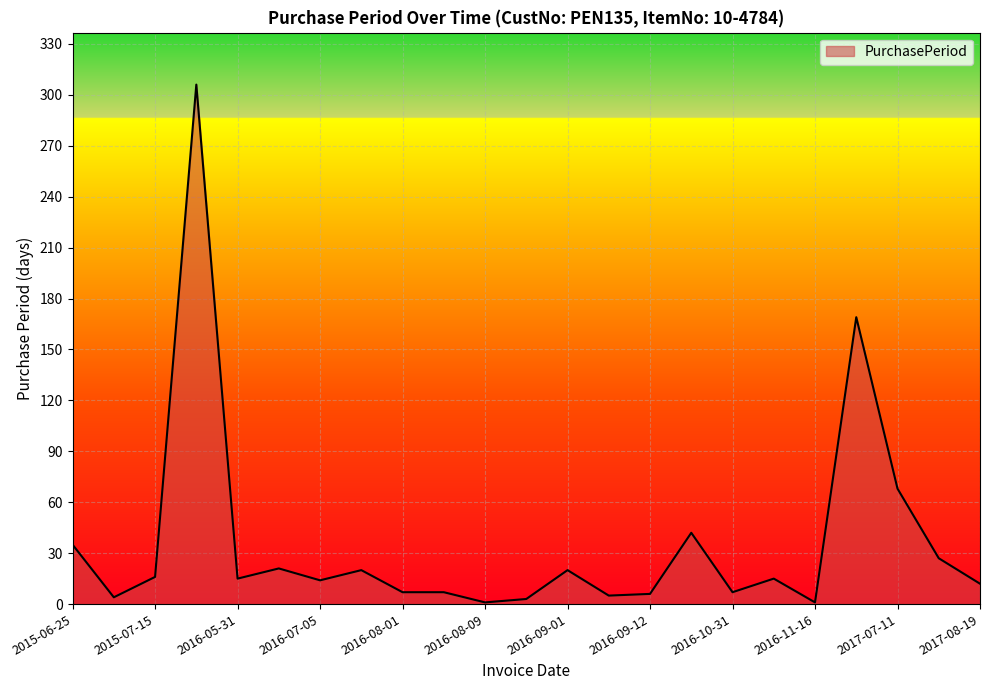

What is the maximum value shown in the chart?

306